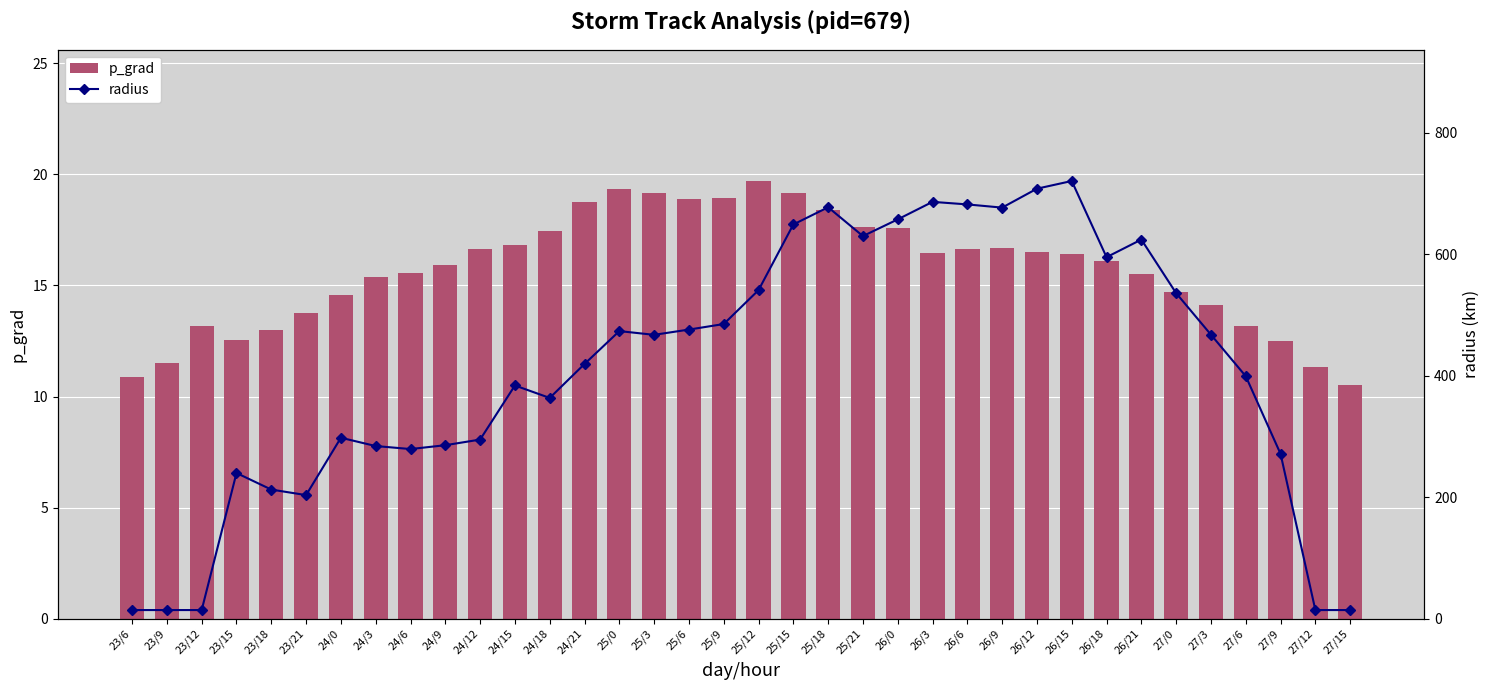

What is the spread (max minus min) of values at 27/12?

2.8